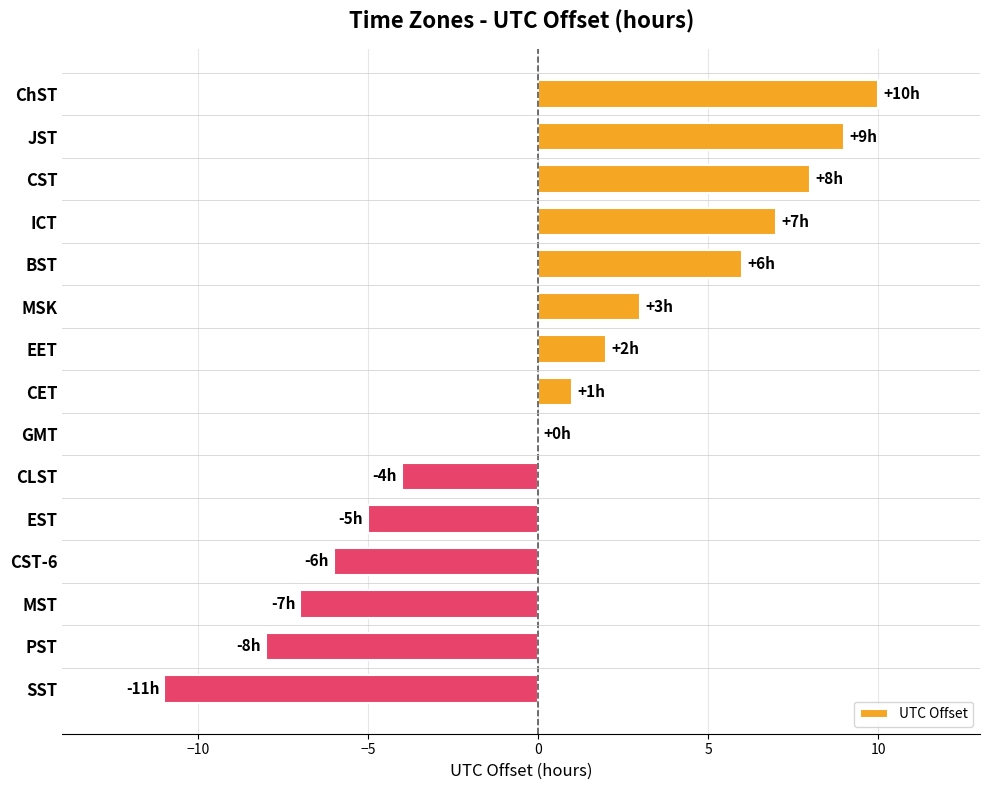

What value does the data have at PST, to the nearest 5?

-10